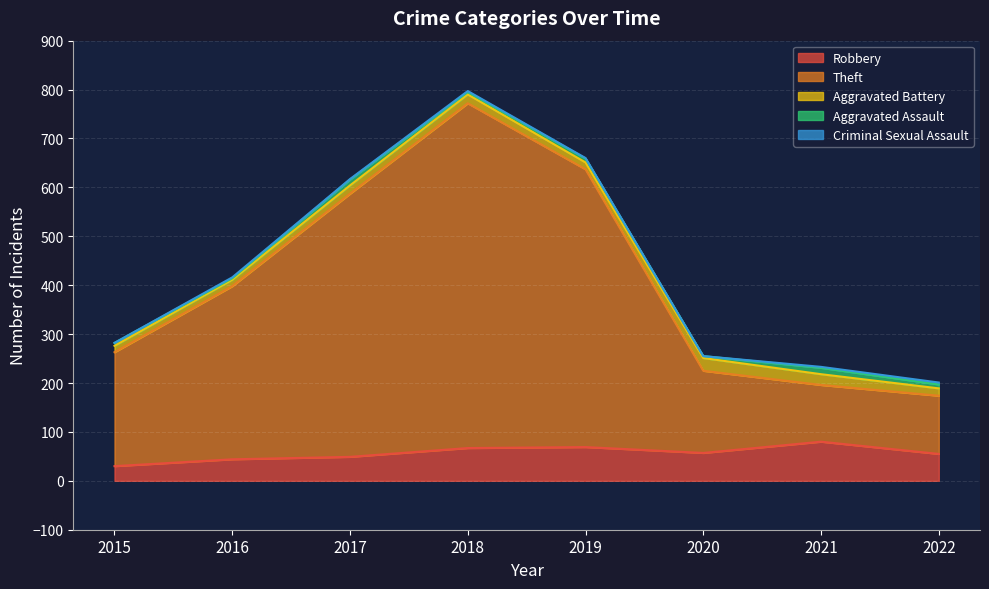

What is the spread (max minus min) of values at 2021?

114